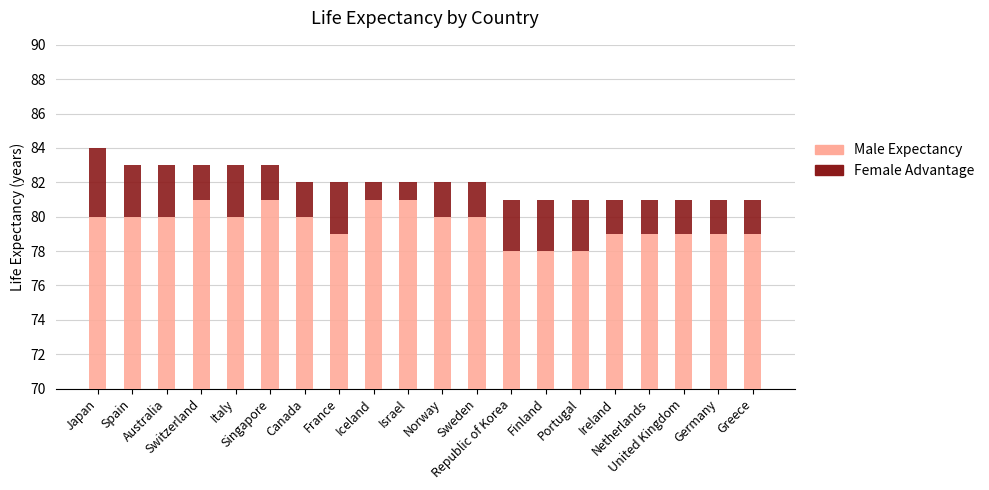

List the labels in order of Male Expectancy value, largest first.

Switzerland, Singapore, Iceland, Israel, Japan, Spain, Australia, Italy, Canada, Norway, Sweden, France, Ireland, Netherlands, United Kingdom, Germany, Greece, Republic of Korea, Finland, Portugal